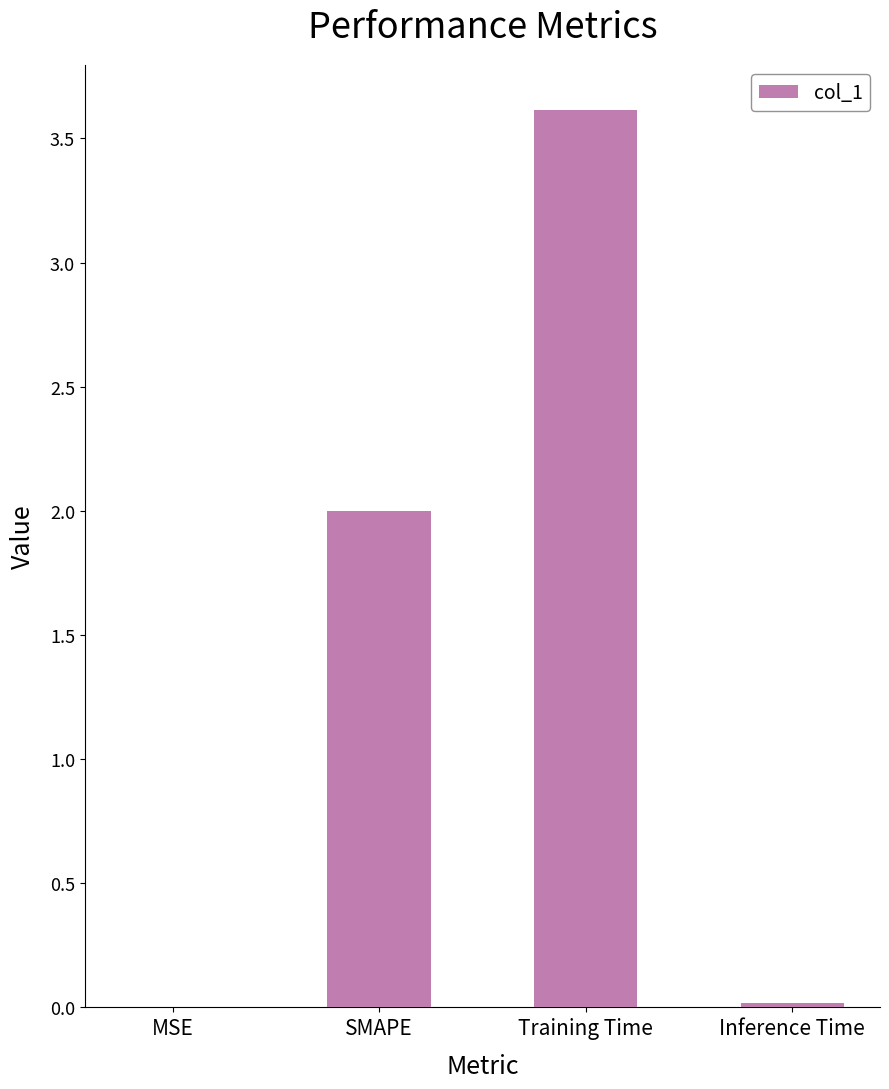

What is the change in value from MSE to SMAPE?

+2.0